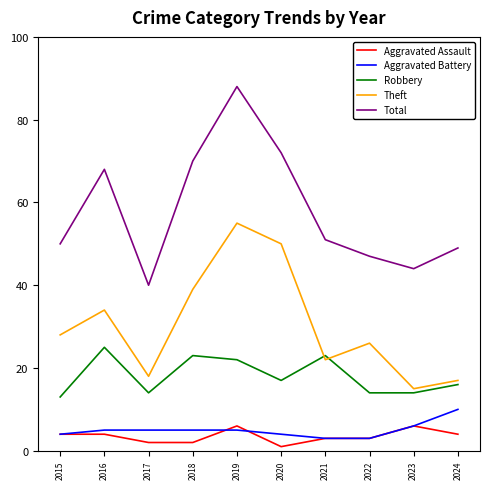

True or false: Aggravated Assault and Robbery intersect in this chart.

False